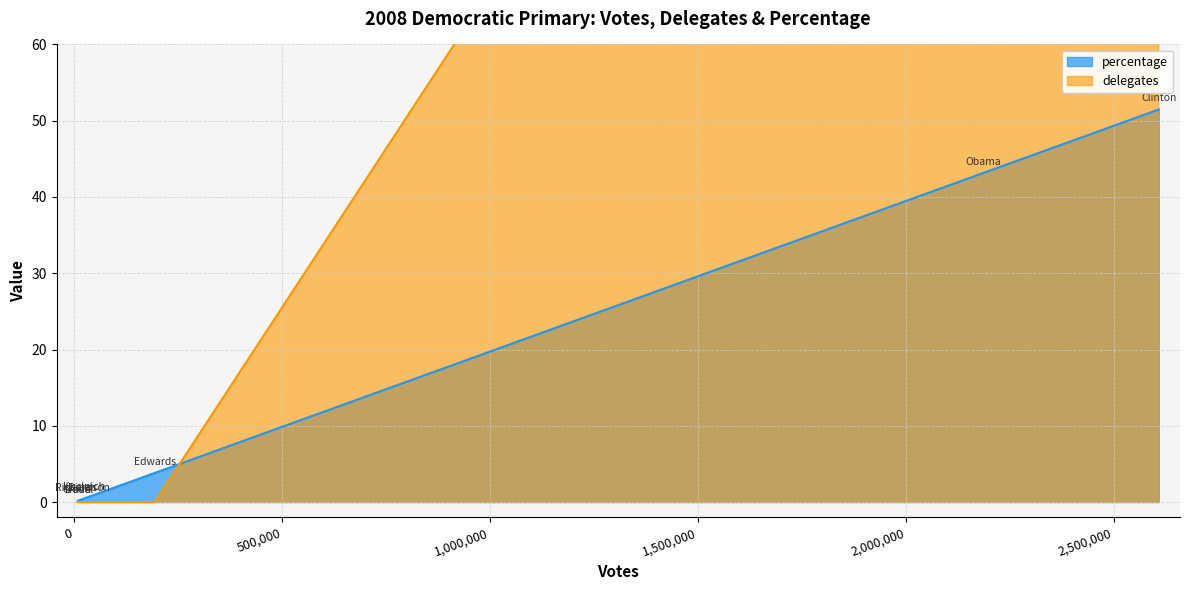

At how many categories does at least one series exceed 35?

2